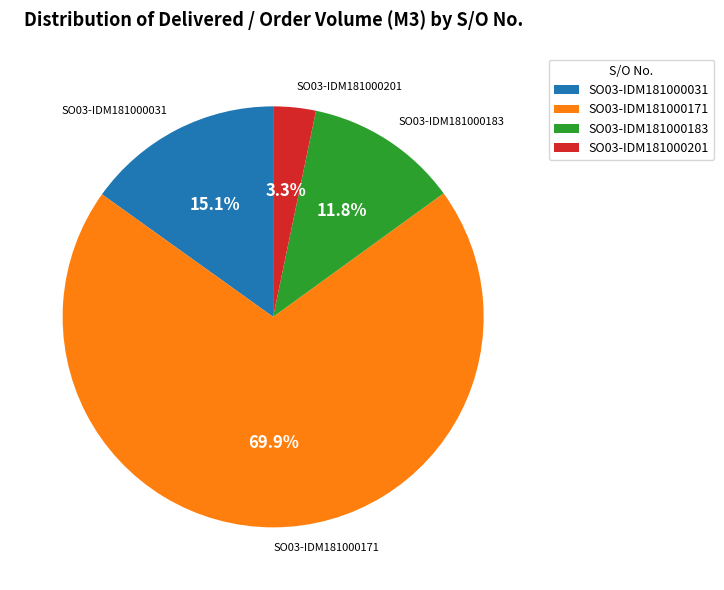

Between SO03-IDM181000171 and SO03-IDM181000183, which is larger?

SO03-IDM181000171